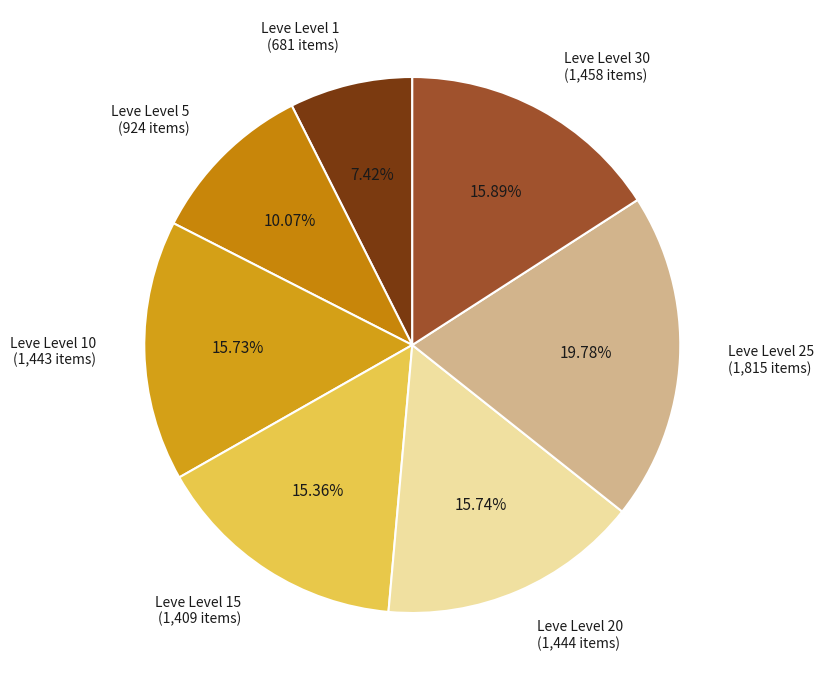

How many segments does this pie chart have?

7